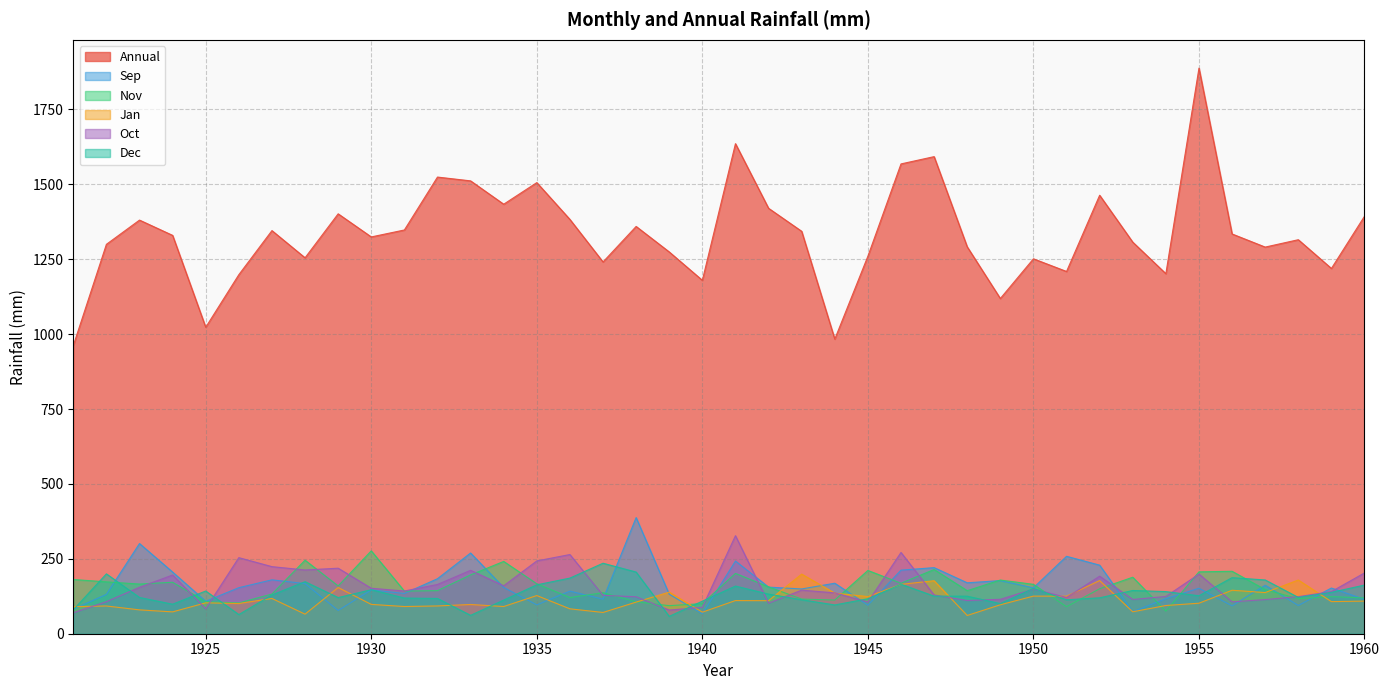

Which category has the lowest value in the Annual series?

1921